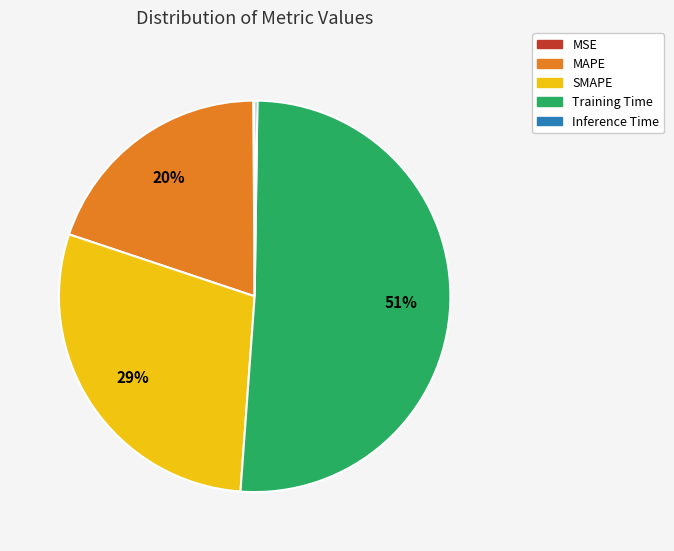

Which category has the biggest portion of the pie?

Training Time